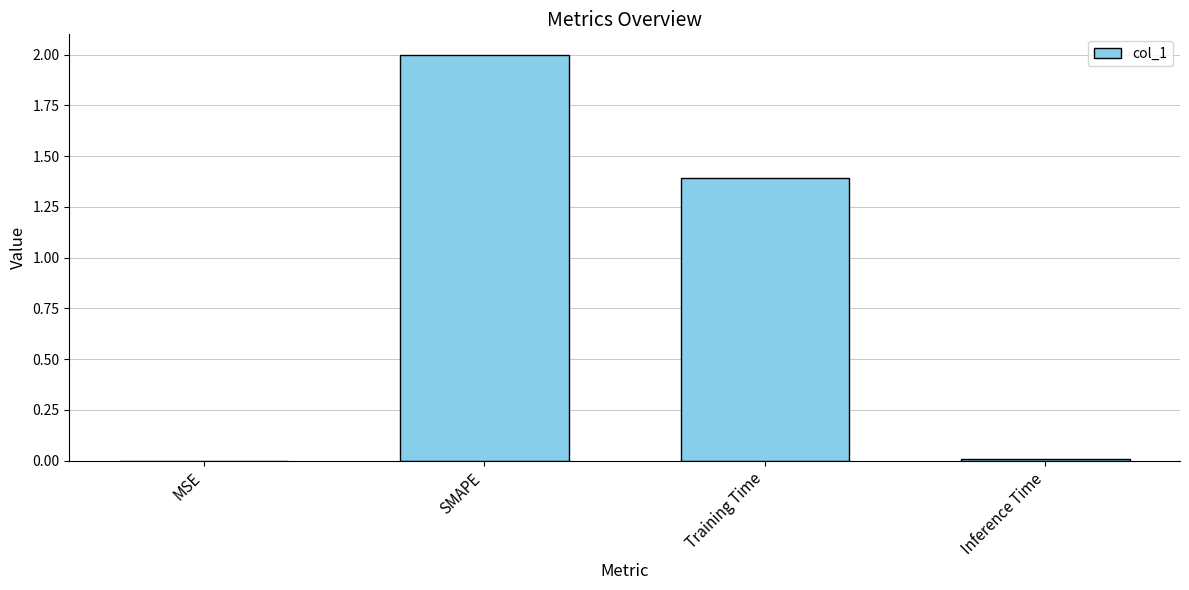

Count the number of data series in this chart.

1